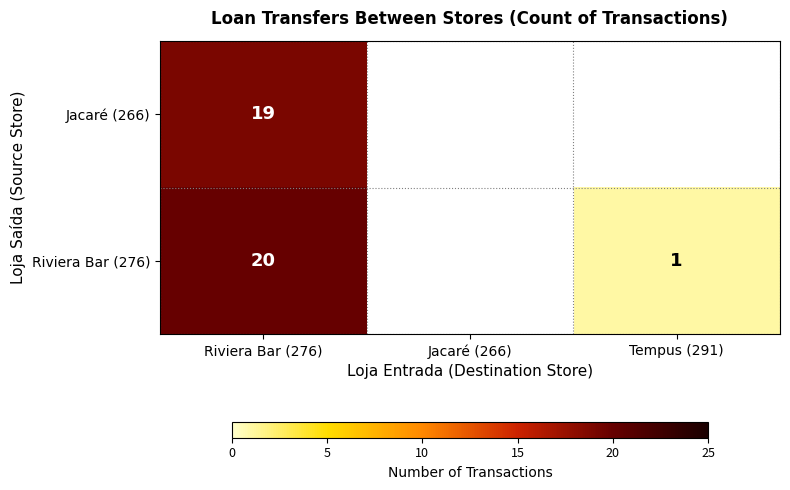

Is it true that Riviera Bar (276) equals 20 at Riviera Bar (276)?

True